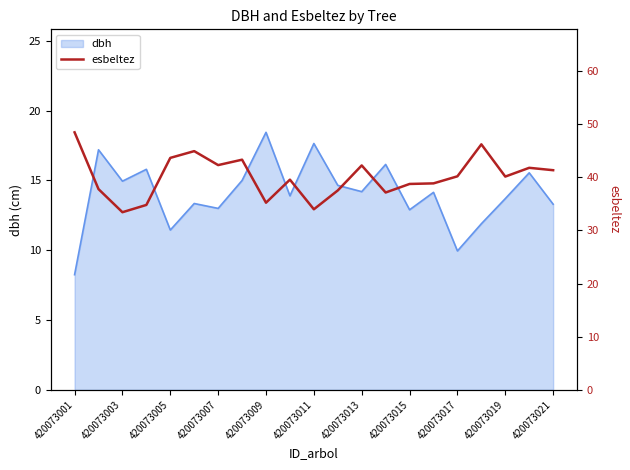

Reading left to right, transcribe all the data shown in this chart.

48.5	37.8	33.4	34.8	43.7	44.9	42.3	43.3	35.2	39.6	34.0	37.5	42.2	37.1	38.8	38.9	40.2	46.2	40.1	41.8	41.4